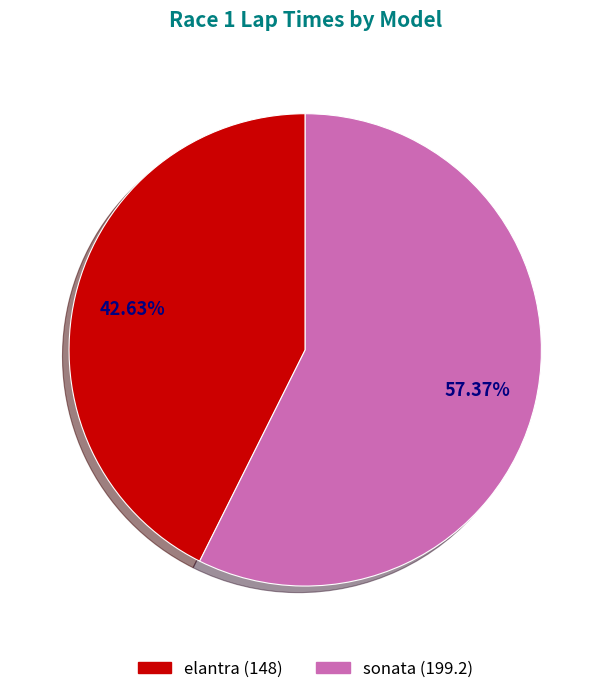

What is the majority slice?

sonata